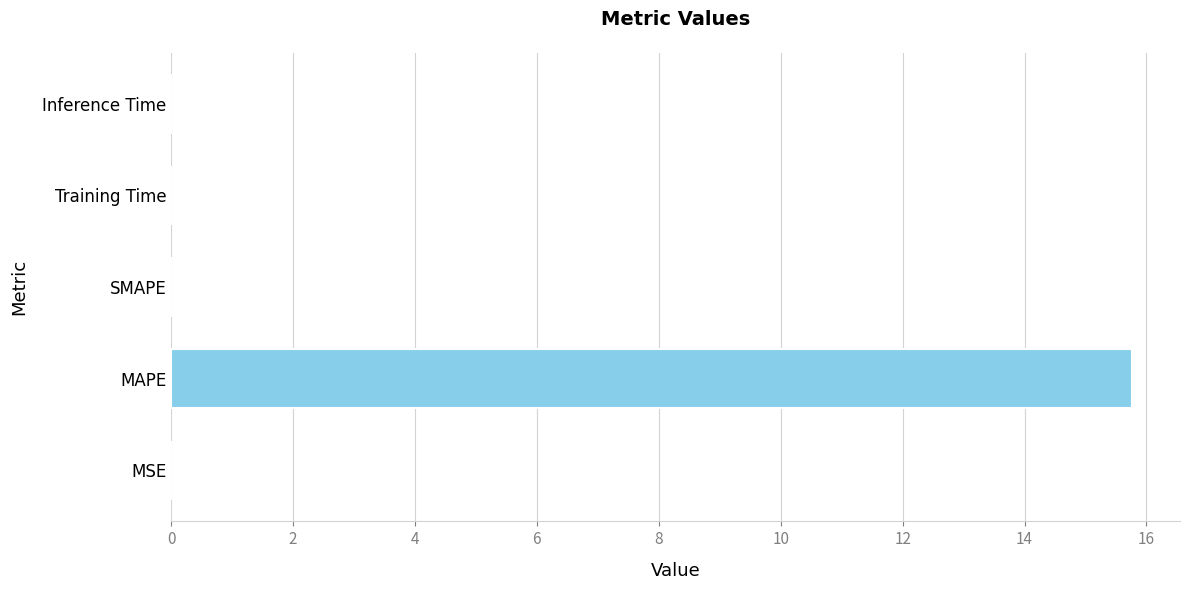

True or false: the data shows 5.5 at MAPE.

False